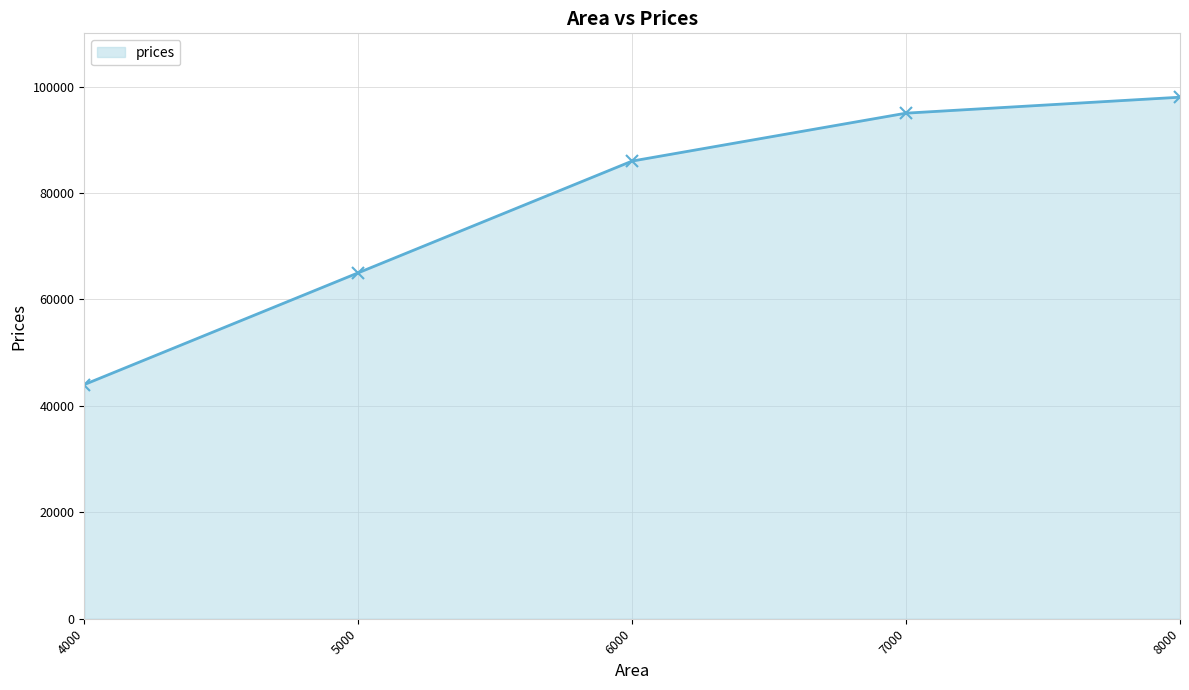

Read the value at 7000.

95000